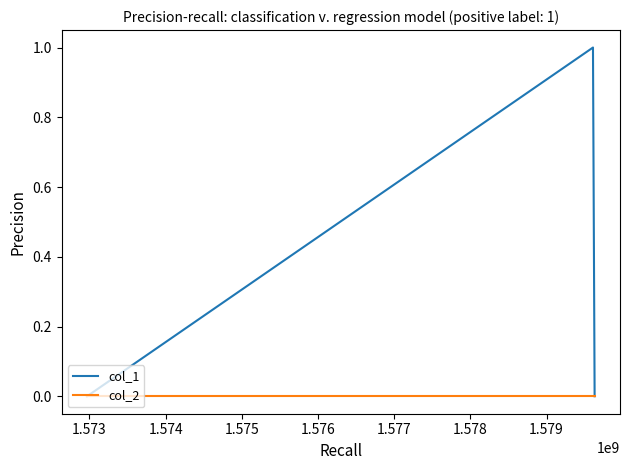

Reading left to right, what are all the values shown in this chart?

col_1: 0	1	0
col_2: 0	0	0